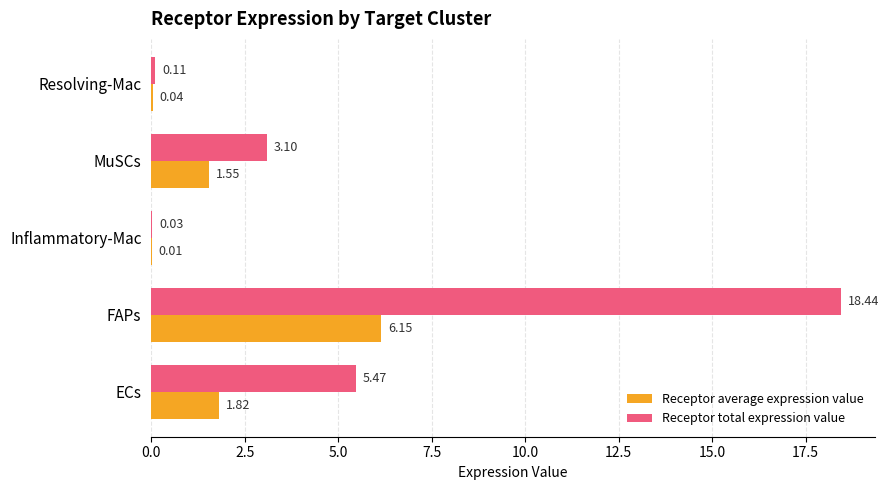

What is the sum of the Receptor total expression value values at FAPs and Resolving-Mac?

18.6